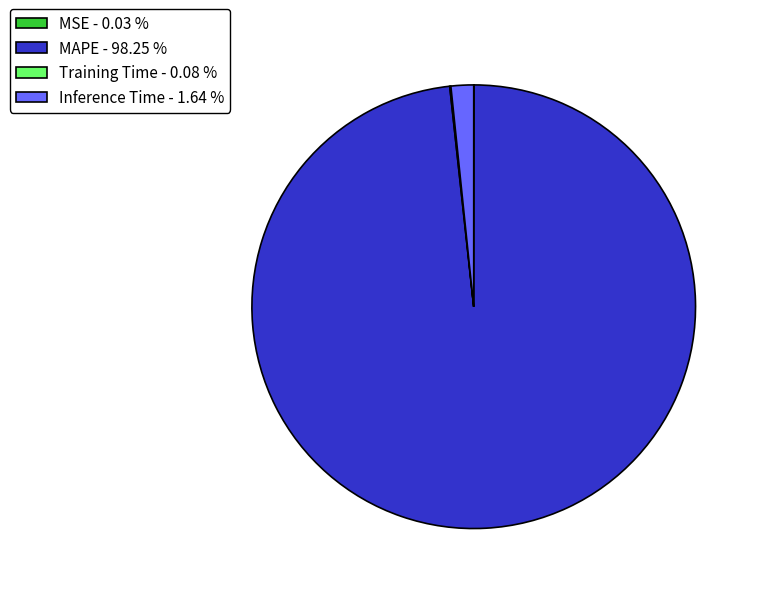

Does MAPE - 98.25 % represent more than half of the total?

Yes